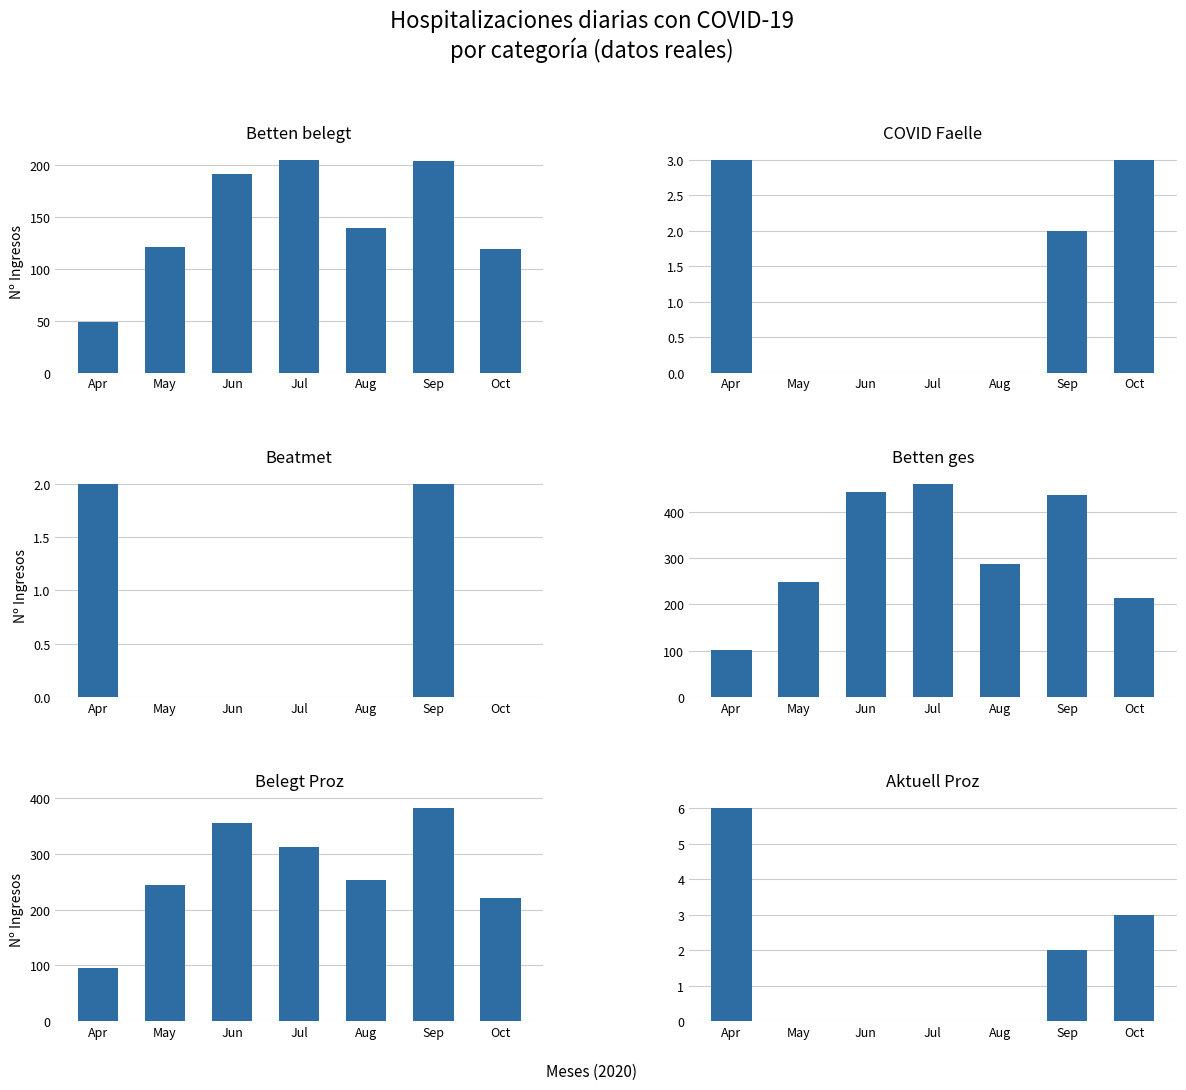

Which series has the largest total across all categories?

Betten ges